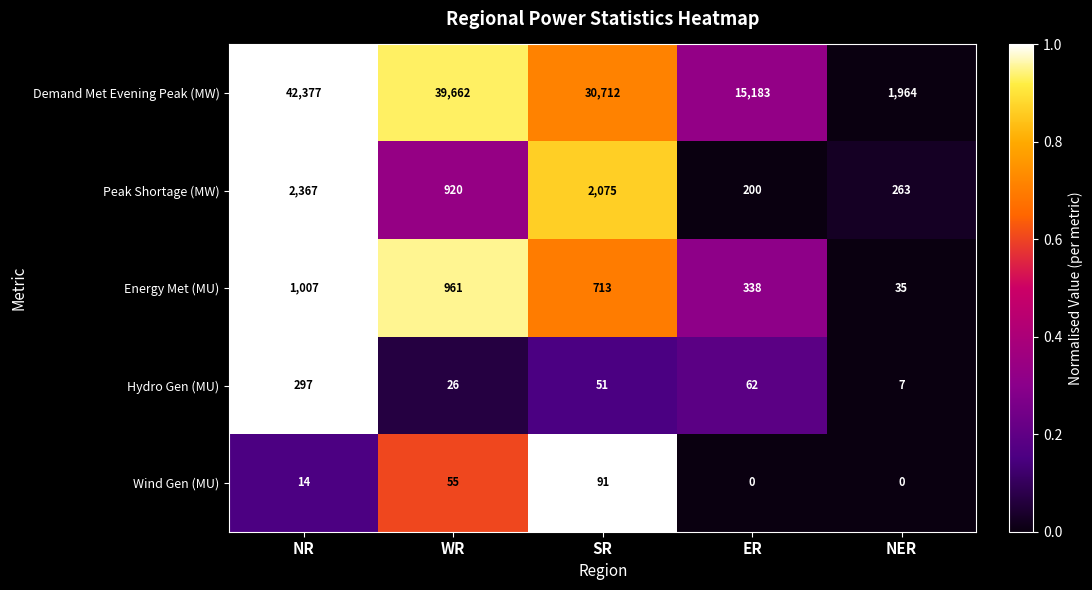

Rank the series at NR from lowest to highest value.

Wind Gen (MU), Hydro Gen (MU), Energy Met (MU), Peak Shortage (MW), Demand Met Evening Peak (MW)